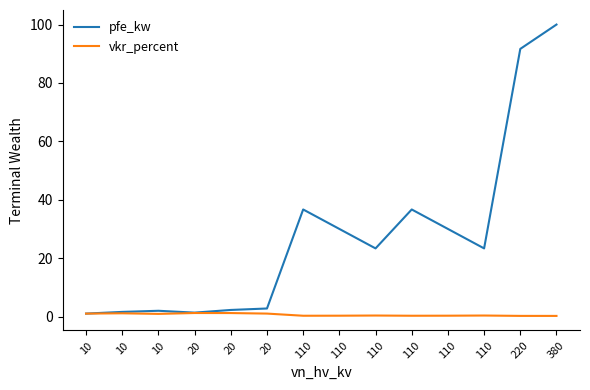

How many lines are shown in the chart?

2